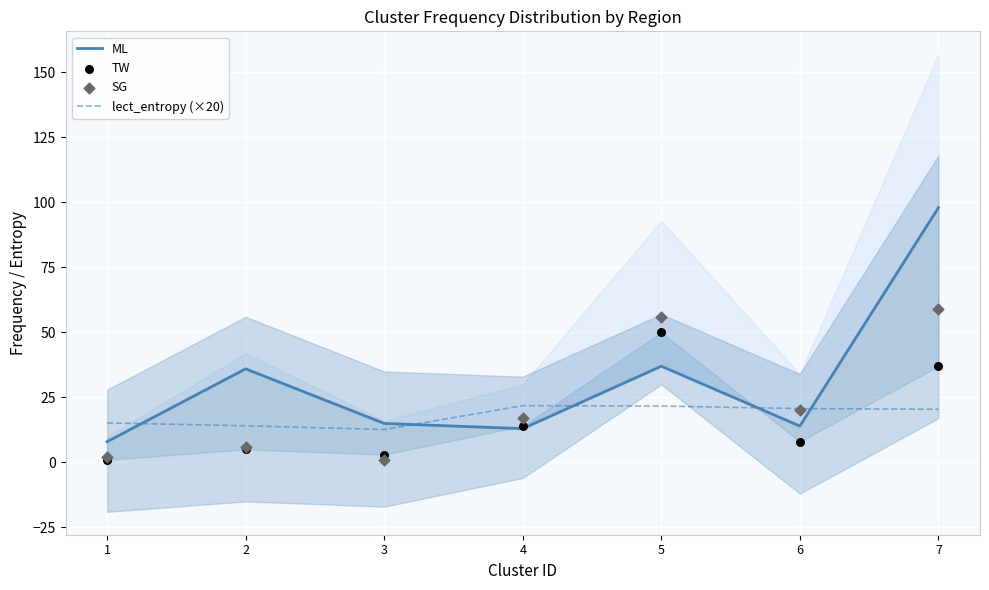

Is the value of TW at 4 greater than the value of SG at 5?

No